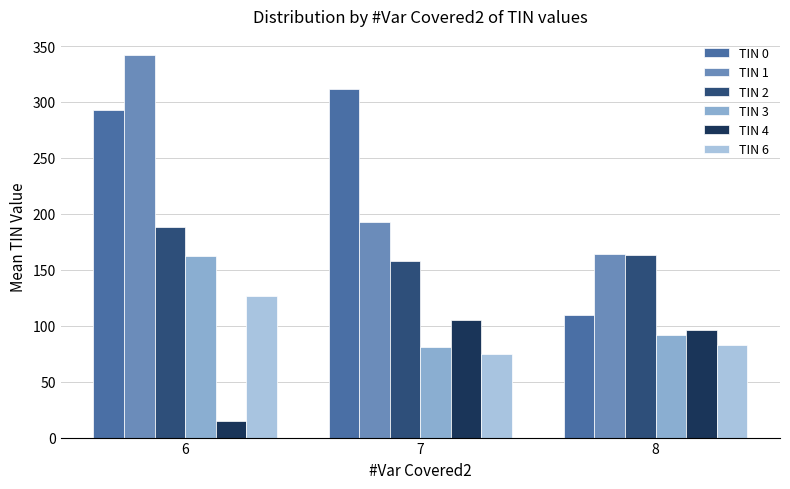

List the labels in order of TIN 4 value, largest first.

7, 8, 6